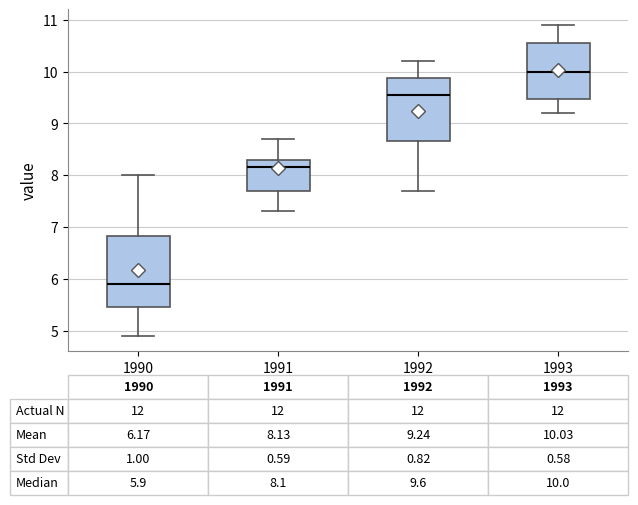

Which box's median line is the highest?

1993